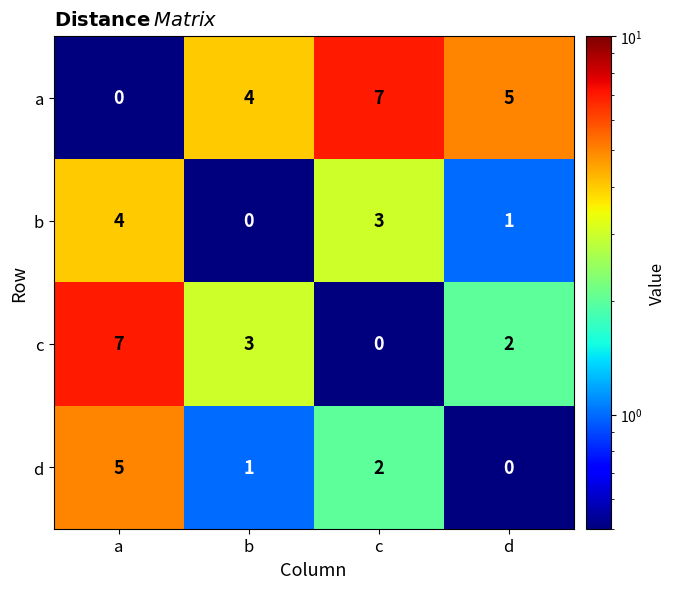

The a series shows 5 at c. True or false?

False